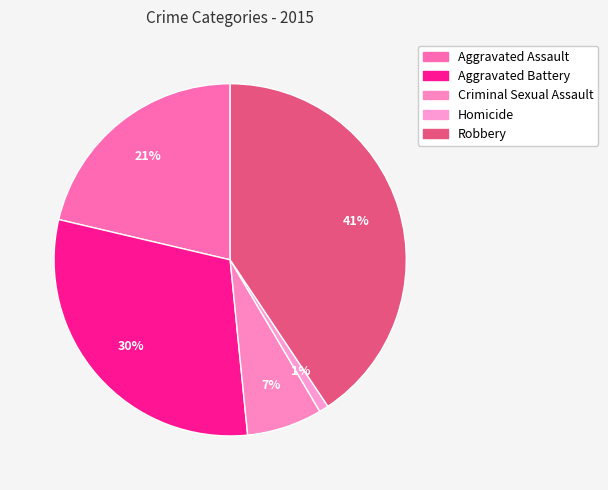

What is the ratio of the value at Aggravated Assault to the value at Aggravated Battery?

0.7